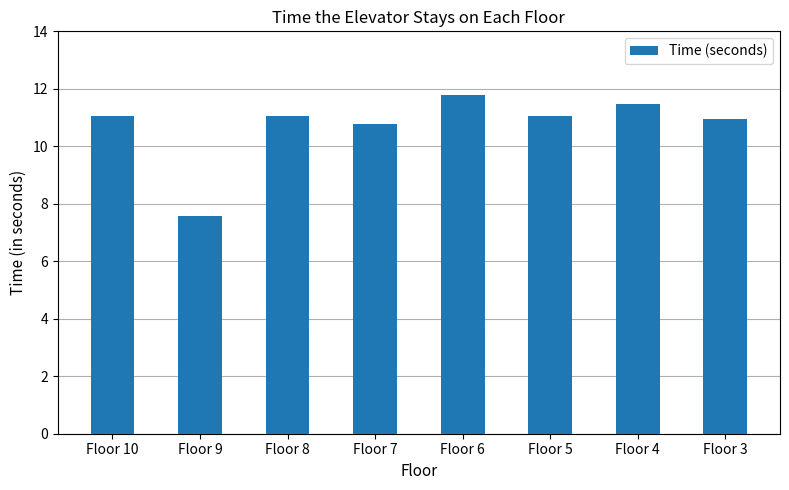

Are the bars horizontal?

No